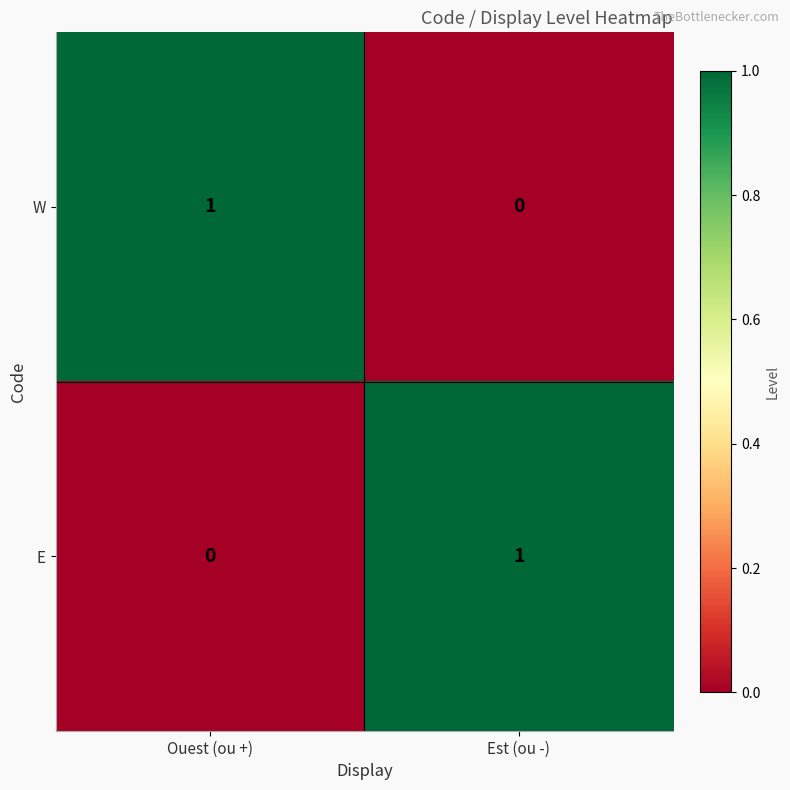

Reading left to right, transcribe all the data shown in this chart.

W: 1	0
E: 0	1